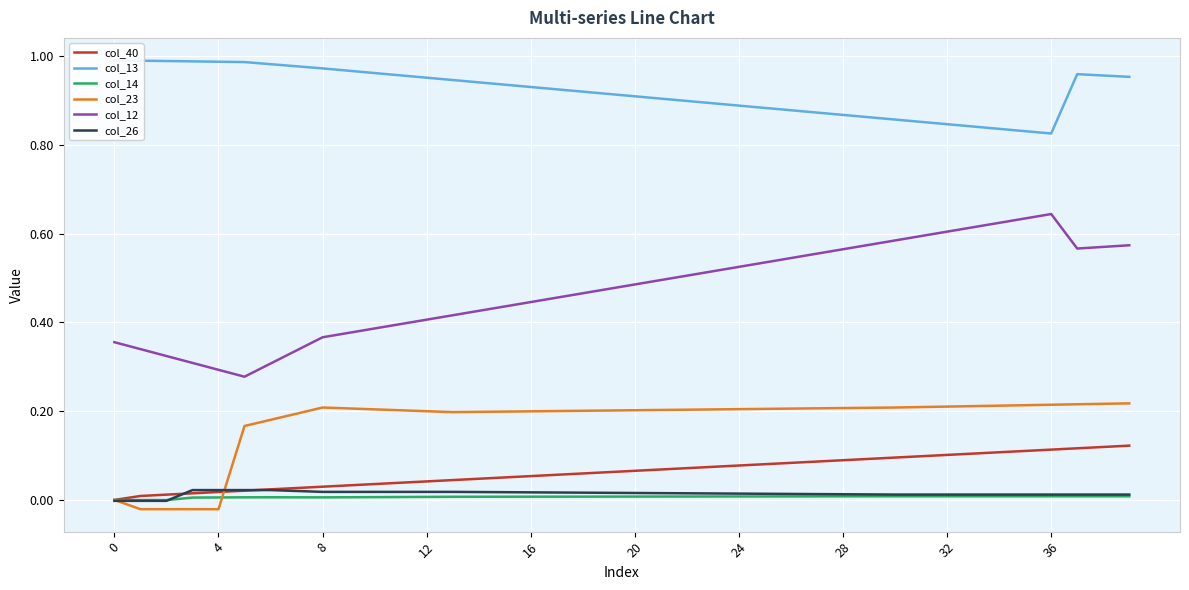

What is the approximate value of col_23 at 22?

0.2